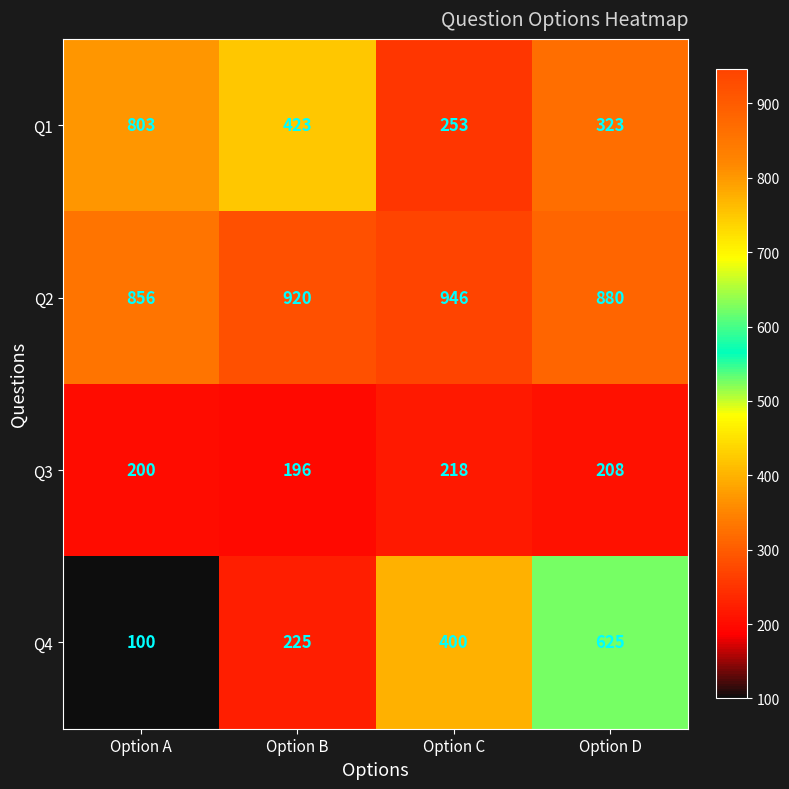

List the series in order of their peak value, highest first.

Q2, Q1, Q4, Q3